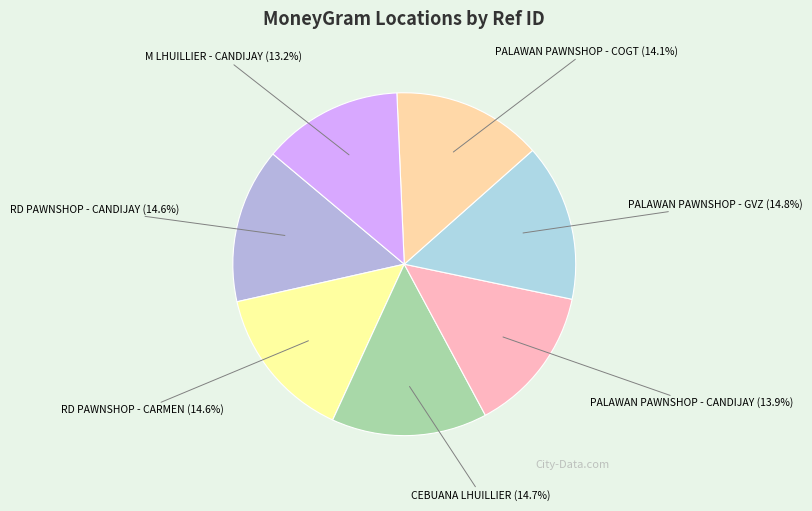

Rank the categories by value from highest to lowest.

PALAWAN PAWNSHOP - #GVZ - PSB-BOHOL-CAND, CEBUANA LHUILLIER - #62056 - CANDIJAY, RD PAWNSHOP INC - BOHOL CANDIJAY, RD PAWNSHOP INC - BOHOL CARMEN, PALAWAN PAWNSHOP - BOHOL- CANDIJAY- COGT, PALAWAN PAWNSHOP - CANDIJAY, M LHUILLIER - CANDIJAY